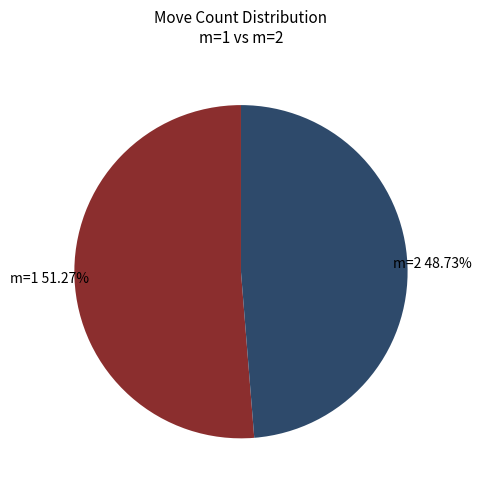

Is there a majority slice in this chart?

Yes